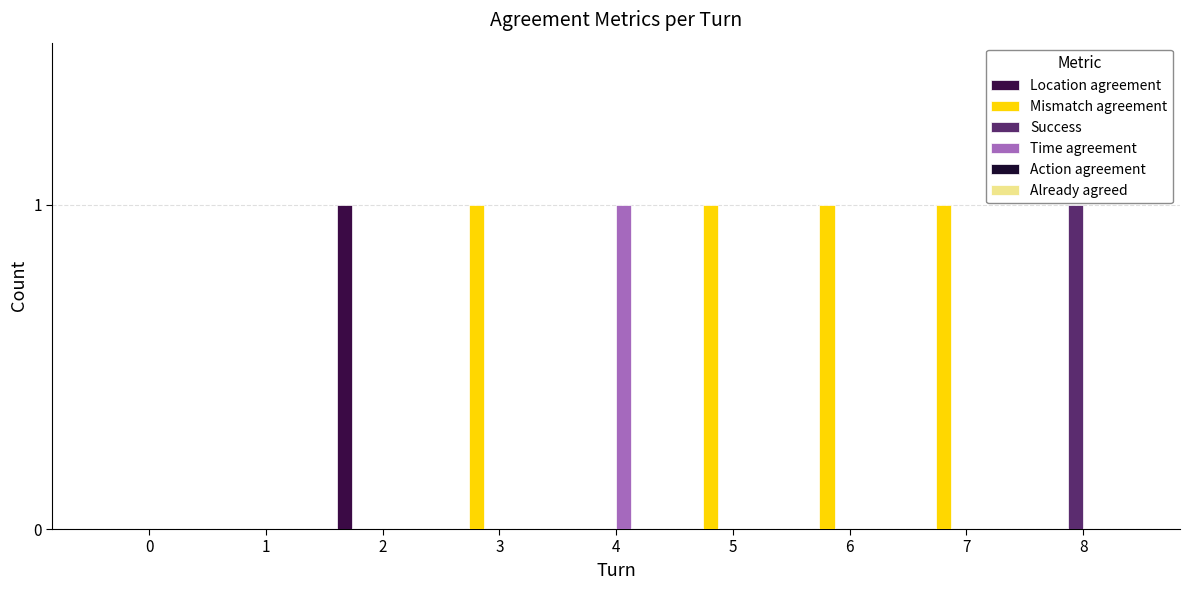

How many series are shown in this chart?

4